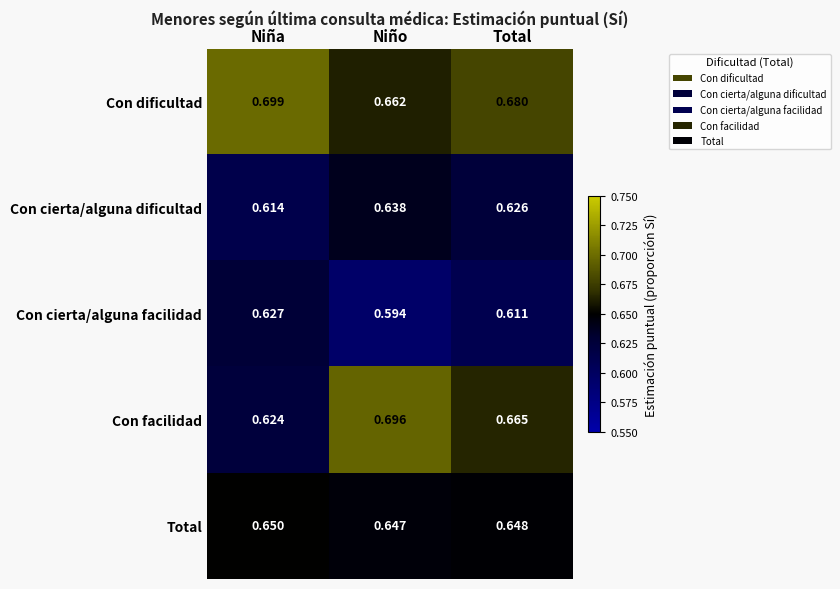

At how many categories does at least one series exceed 0?

3